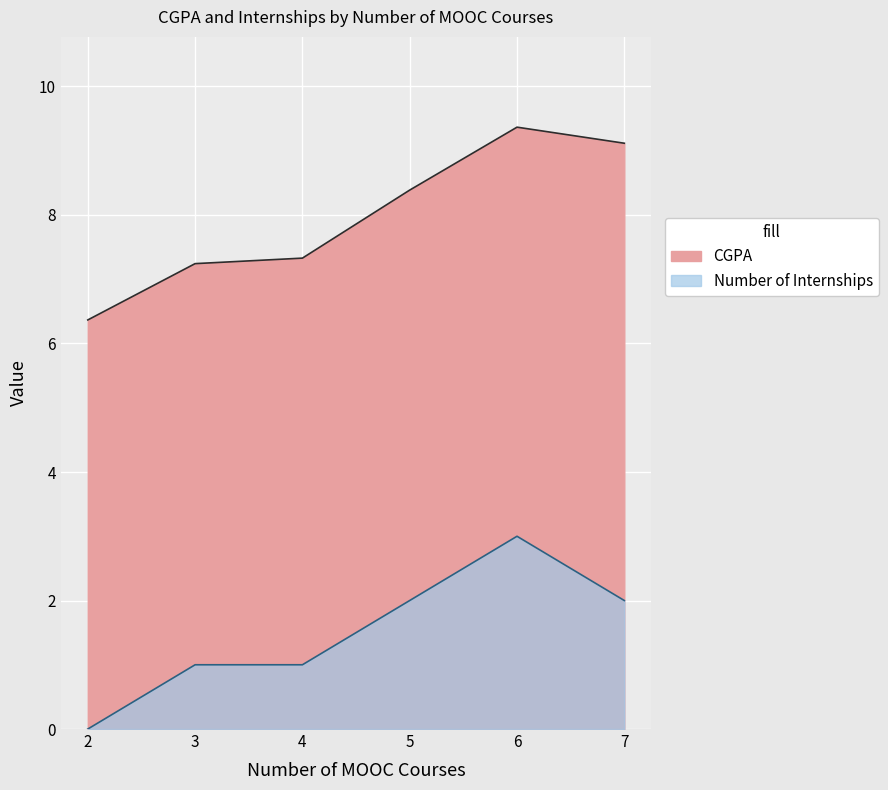

What is the average value of the CGPA series?

8.0